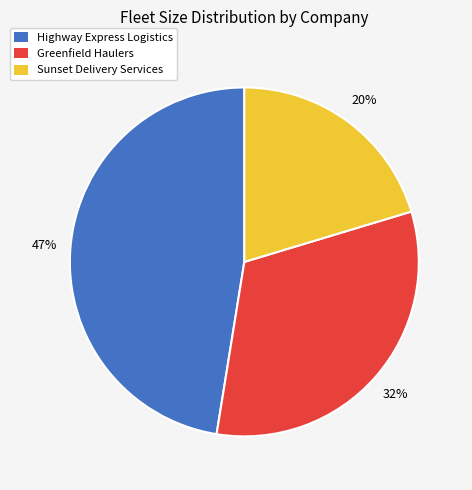

To the nearest percent, what is the average slice percentage?

33%